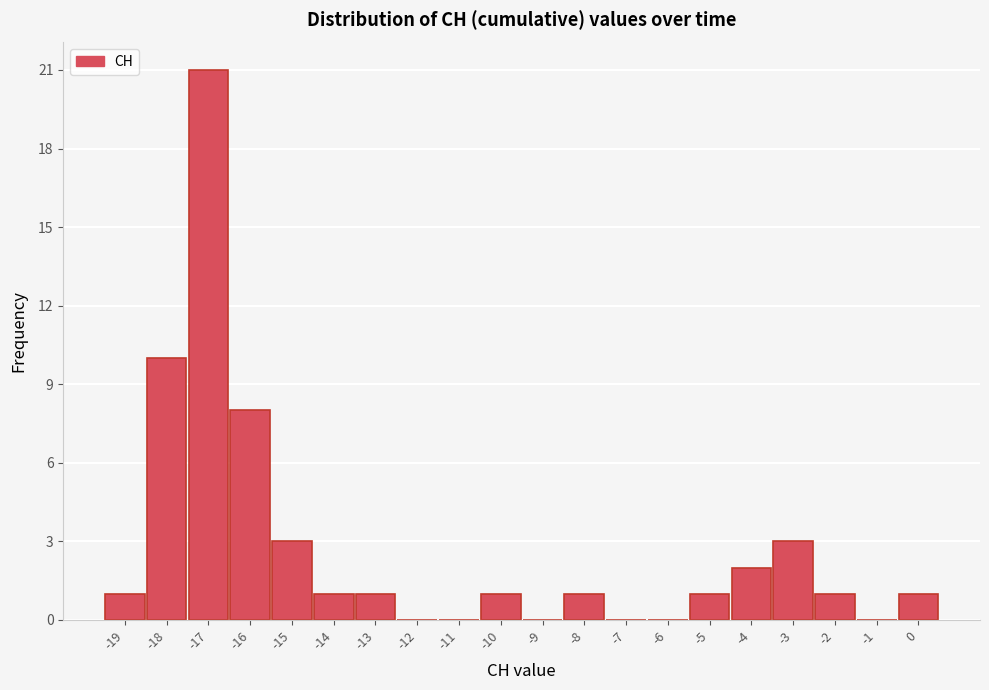

Reading left to right, transcribe this chart: for each bar, give the range it covers on the x-axis and its height. The values are not printed on the chart, so give them approximately, as read against the axis.

-19.5 to -18.5: 1
-18.5 to -17.5: 10
-17.5 to -16.5: 21
-16.5 to -15.5: 8
-15.5 to -14.5: 3
-14.5 to -13.5: 1
-13.5 to -12.5: 1
-12.5 to -11.5: 0
-11.5 to -10.5: 0
-10.5 to -9.5: 1
-9.5 to -8.5: 0
-8.5 to -7.5: 1
-7.5 to -6.5: 0
-6.5 to -5.5: 0
-5.5 to -4.5: 1
-4.5 to -3.5: 2
-3.5 to -2.5: 3
-2.5 to -1.5: 1
-1.5 to -0.5: 0
-0.5 to 0.5: 1